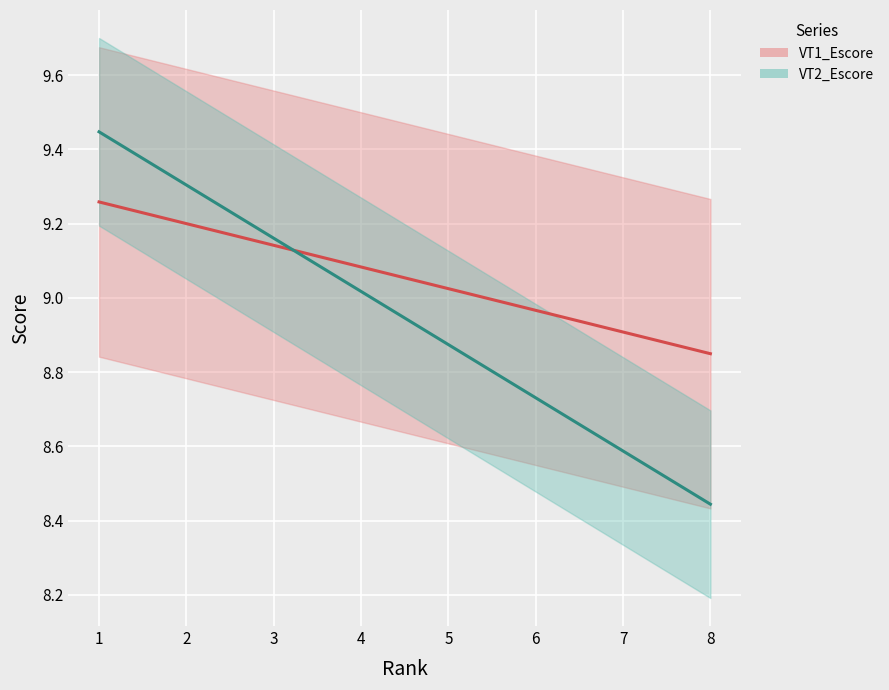

At 6, list the series in order from largest to smallest.

VT1_Escore, VT2_Escore